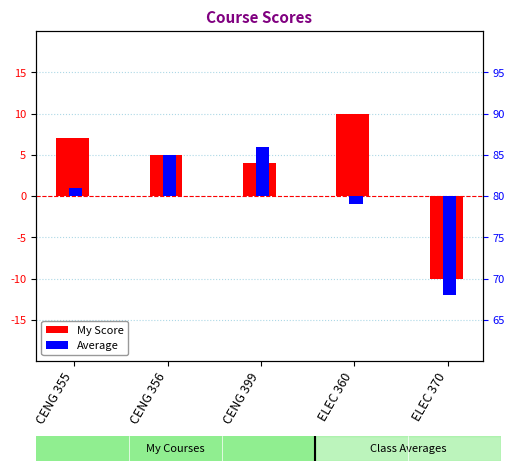

Rank the series at ELEC 370 from highest to lowest value.

My Score, Average